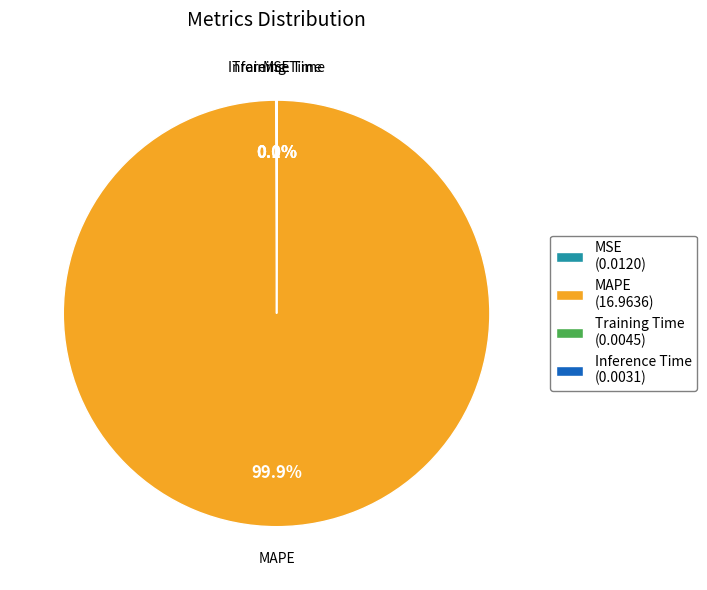

Does any single category account for the majority?

Yes